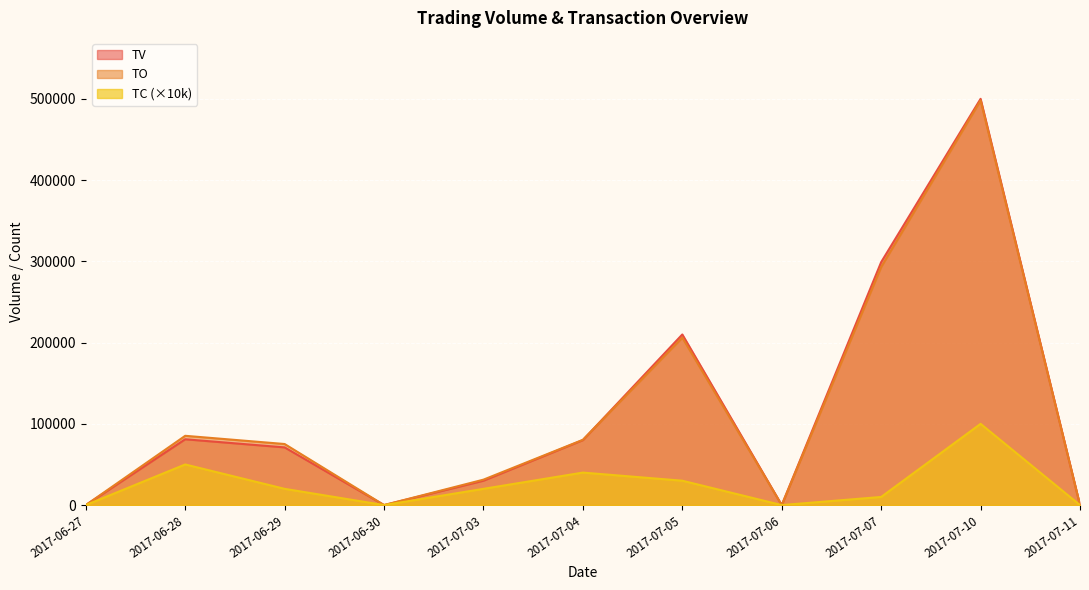

What is the label of the 4th point from the right?

2017-07-06